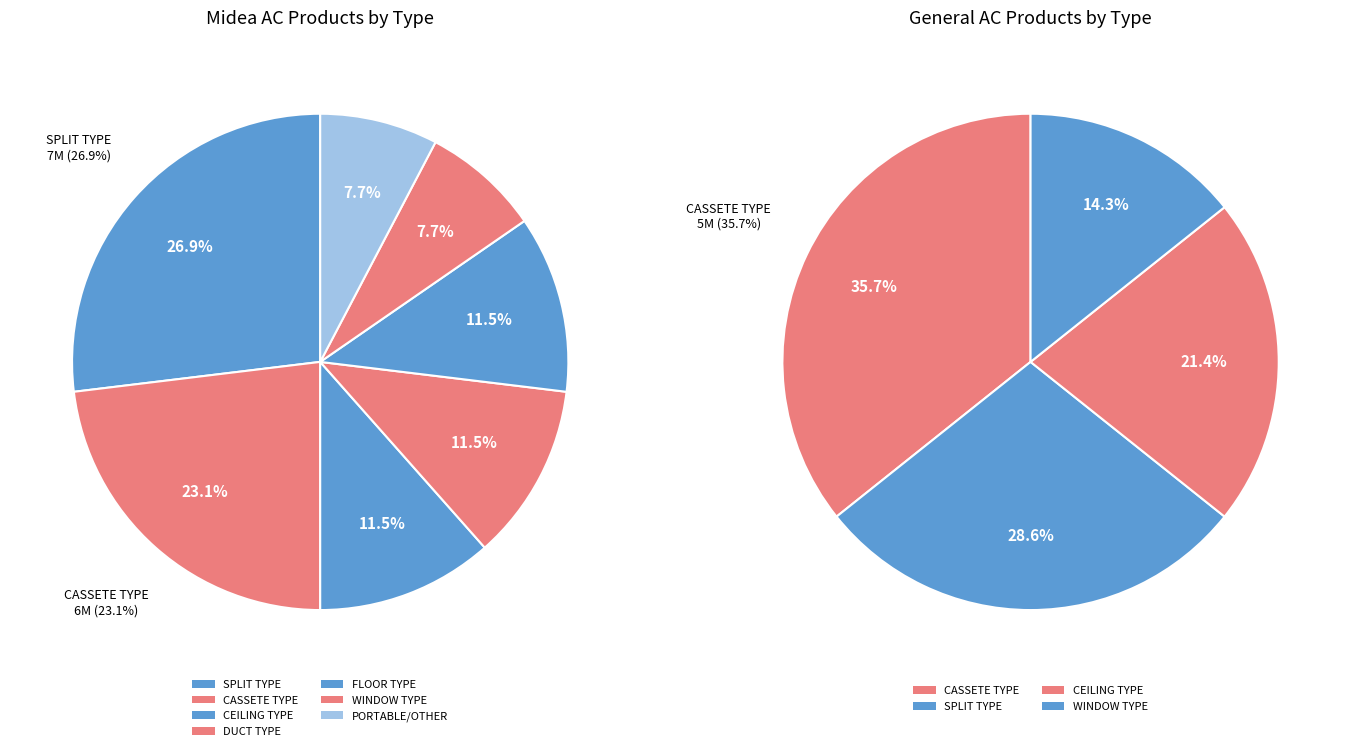

Do CEILING TYPE and CASSETE TYPE together represent more than half of the pie?

No